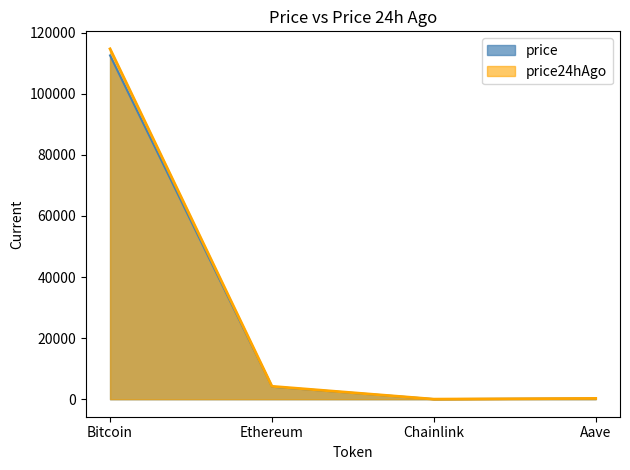

True or false: price24hAgo and price cross at least once.

False